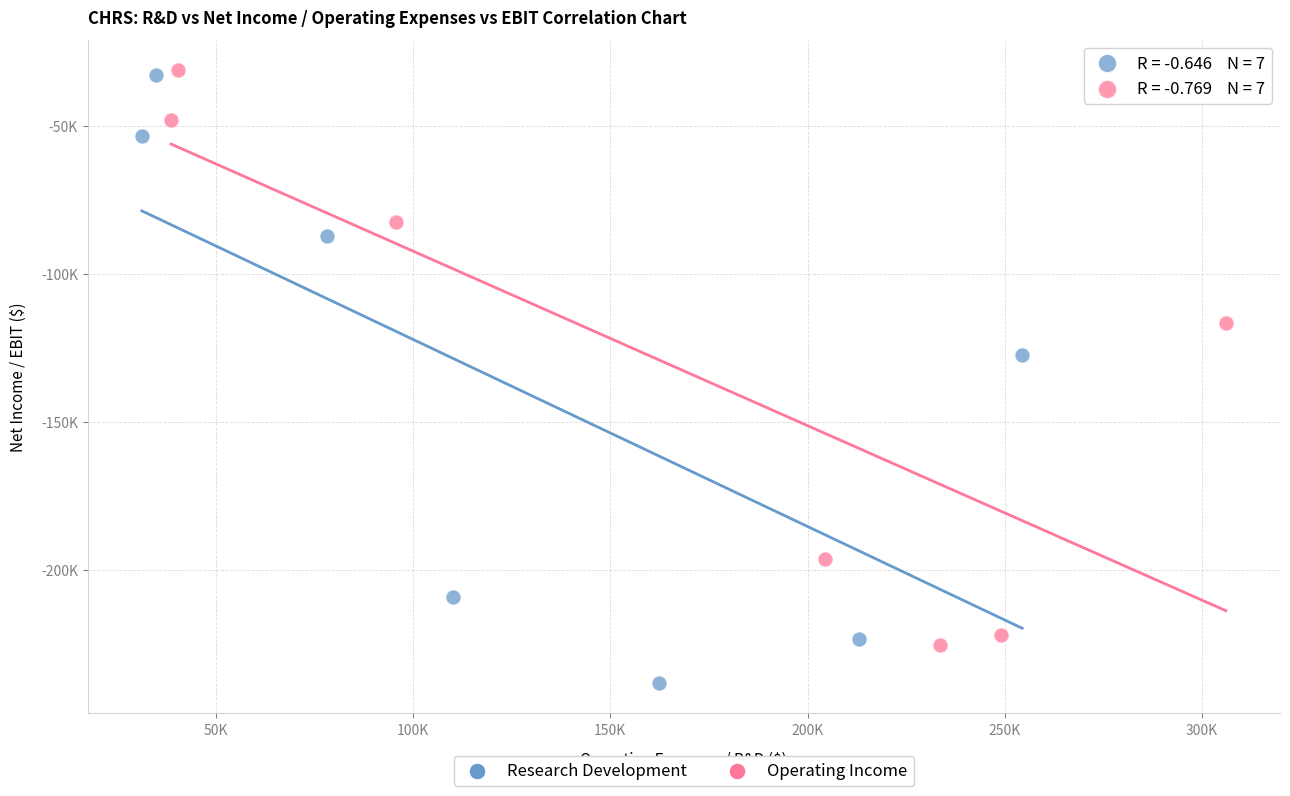

What are all the series names shown in the legend?

Research Development, Operating Income